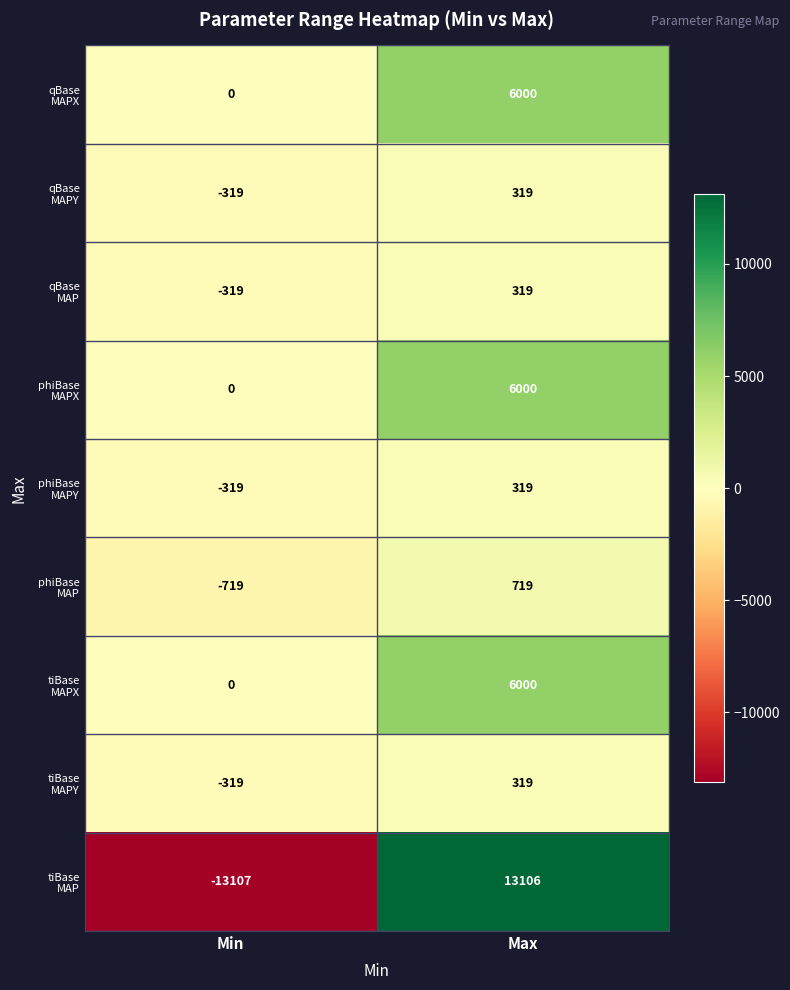

What is the spread (max minus min) of values at Min?

13107